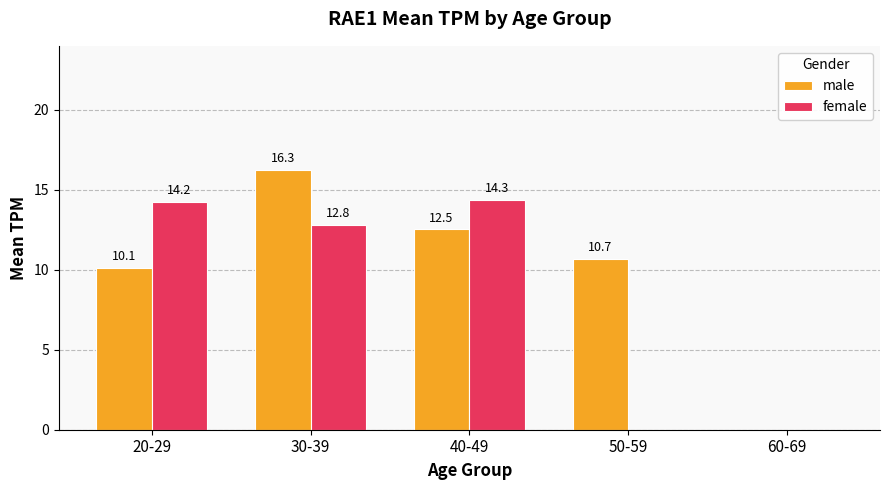

Where is male nearest to the value 8?

20-29